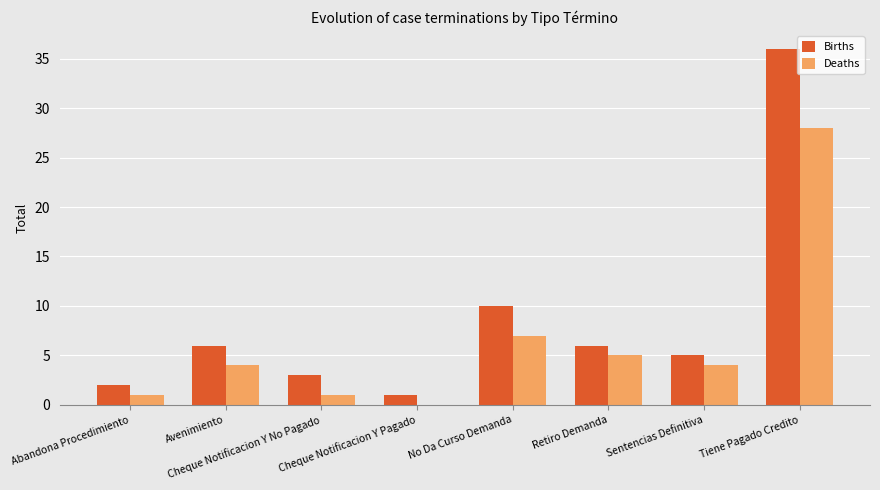

Reading left to right, extract all data points from this chart.

Births: Abandona Procedimiento=2	Avenimiento=6	Cheque Notificacion Y No Pagado=3	Cheque Notificacion Y Pagado=1	No Da Curso Demanda=10	Retiro Demanda=6	Sentencias Definitiva=5	Tiene Pagado Credito=36
Deaths: Abandona Procedimiento=1	Avenimiento=4	Cheque Notificacion Y No Pagado=1	Cheque Notificacion Y Pagado=0	No Da Curso Demanda=7	Retiro Demanda=5	Sentencias Definitiva=4	Tiene Pagado Credito=28